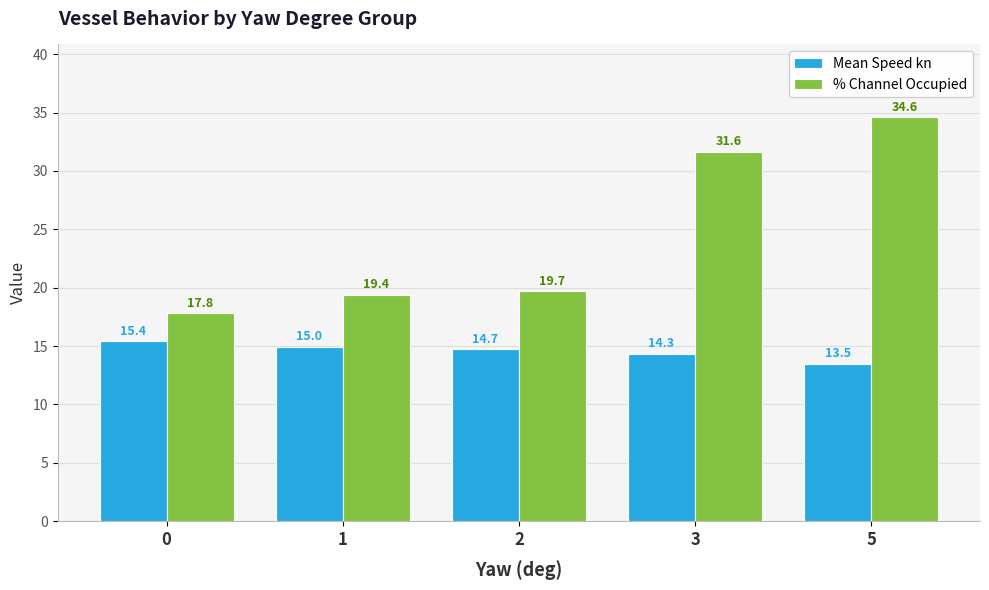

Which series has the largest total across all categories?

% Channel Occupied